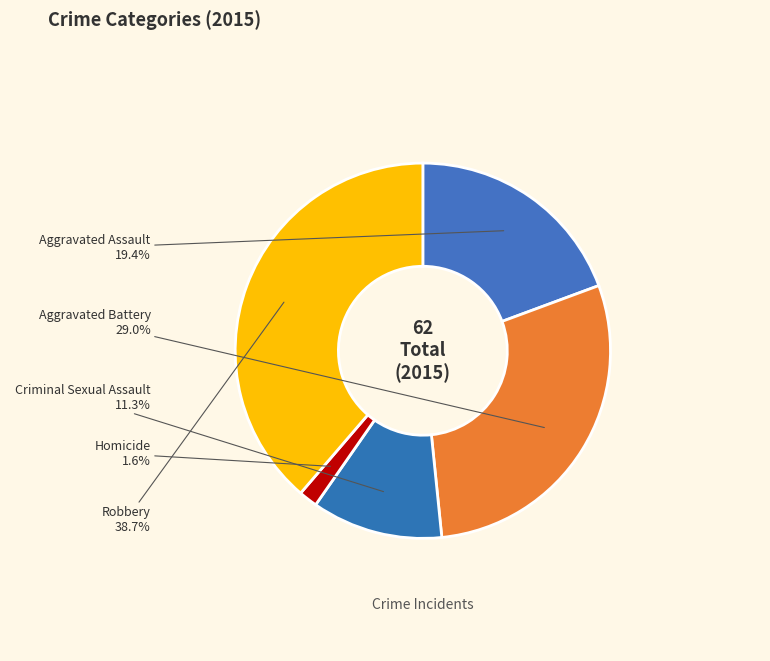

To the nearest percent, what is the combined percentage of Aggravated Battery and Criminal Sexual Assault?

40%